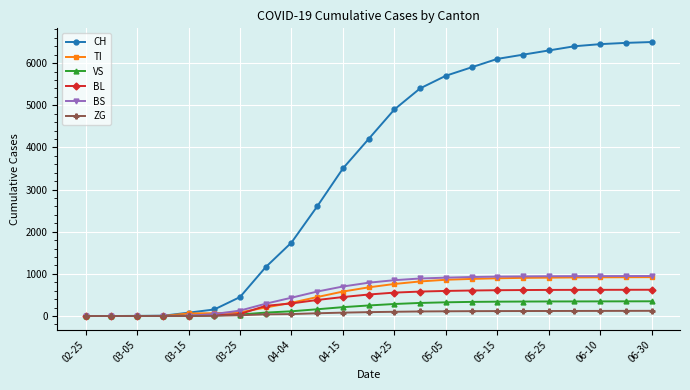

Which series has the largest total across all categories?

CH